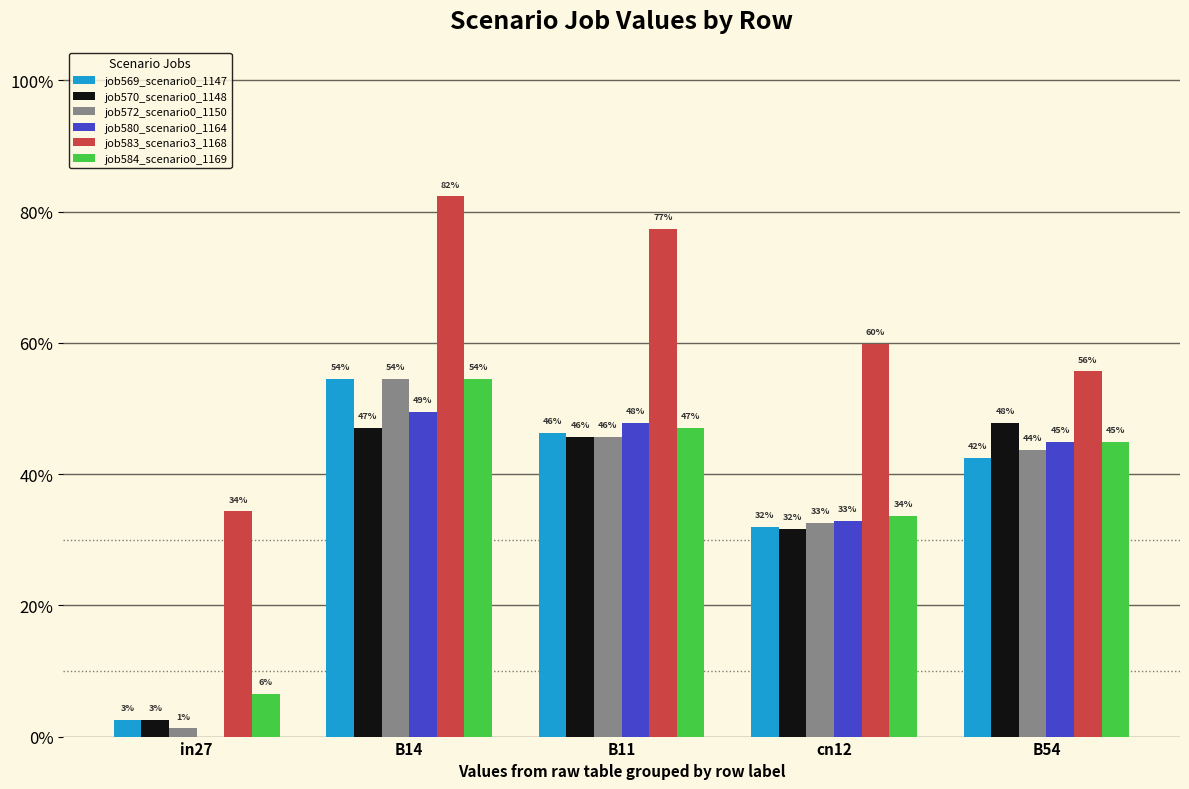

Are the bars grouped side by side (vs. stacked)?

Yes